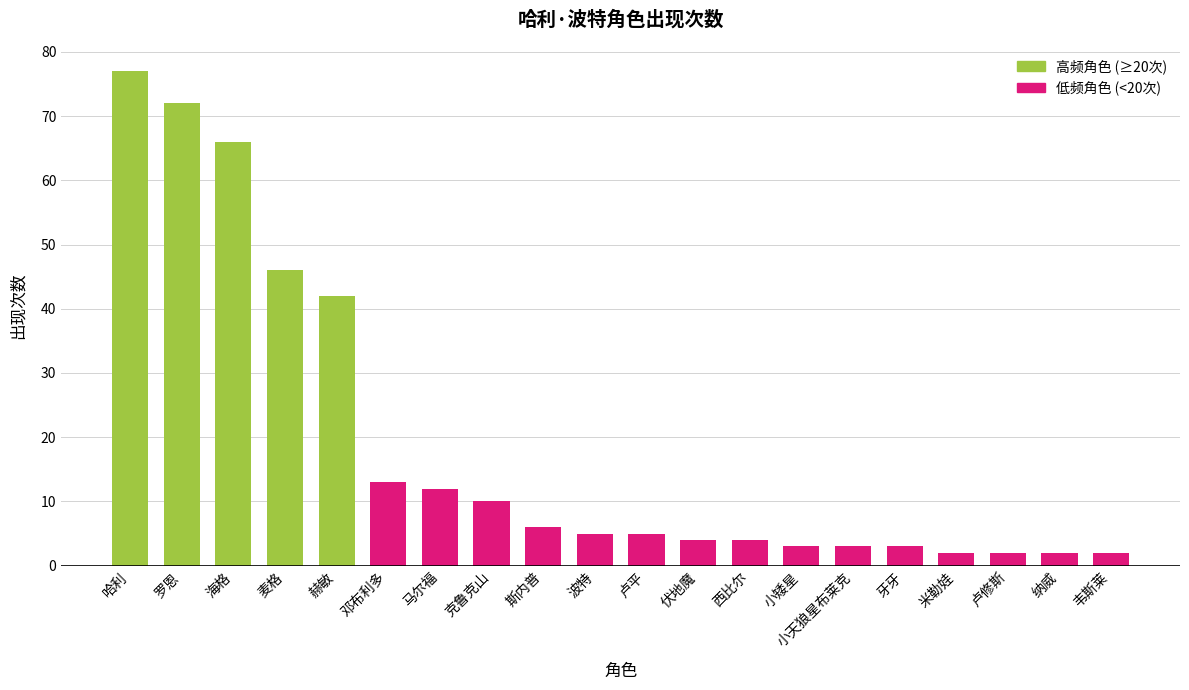

Which has a higher value, 克鲁克山 or 罗恩?

罗恩